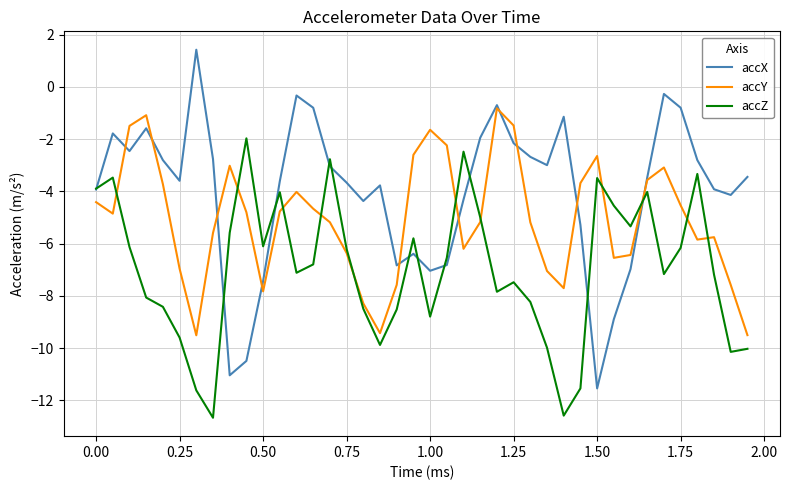

Which series has the widest spread of values?

accX